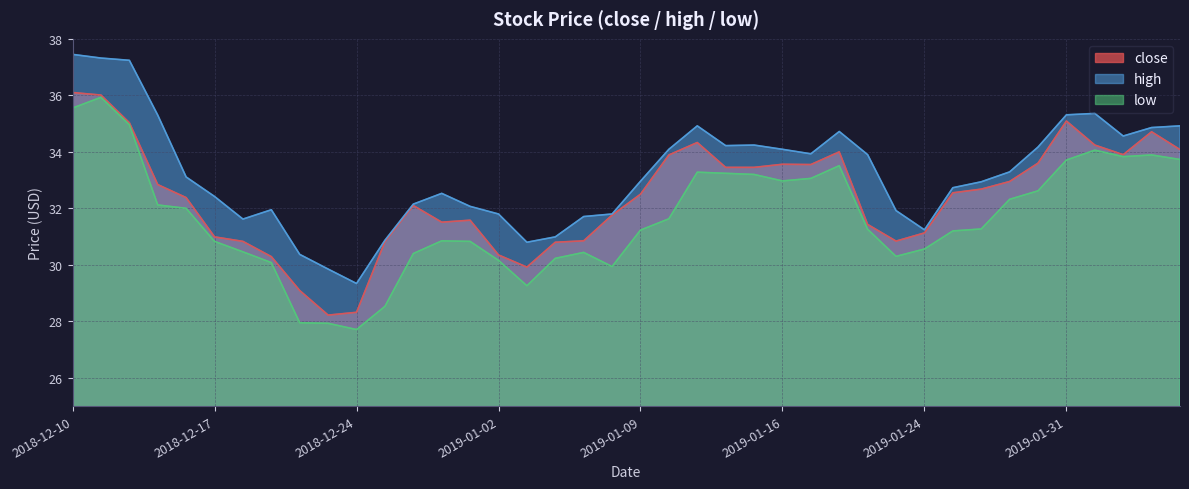

What is the lowest value of the close series?

28.2